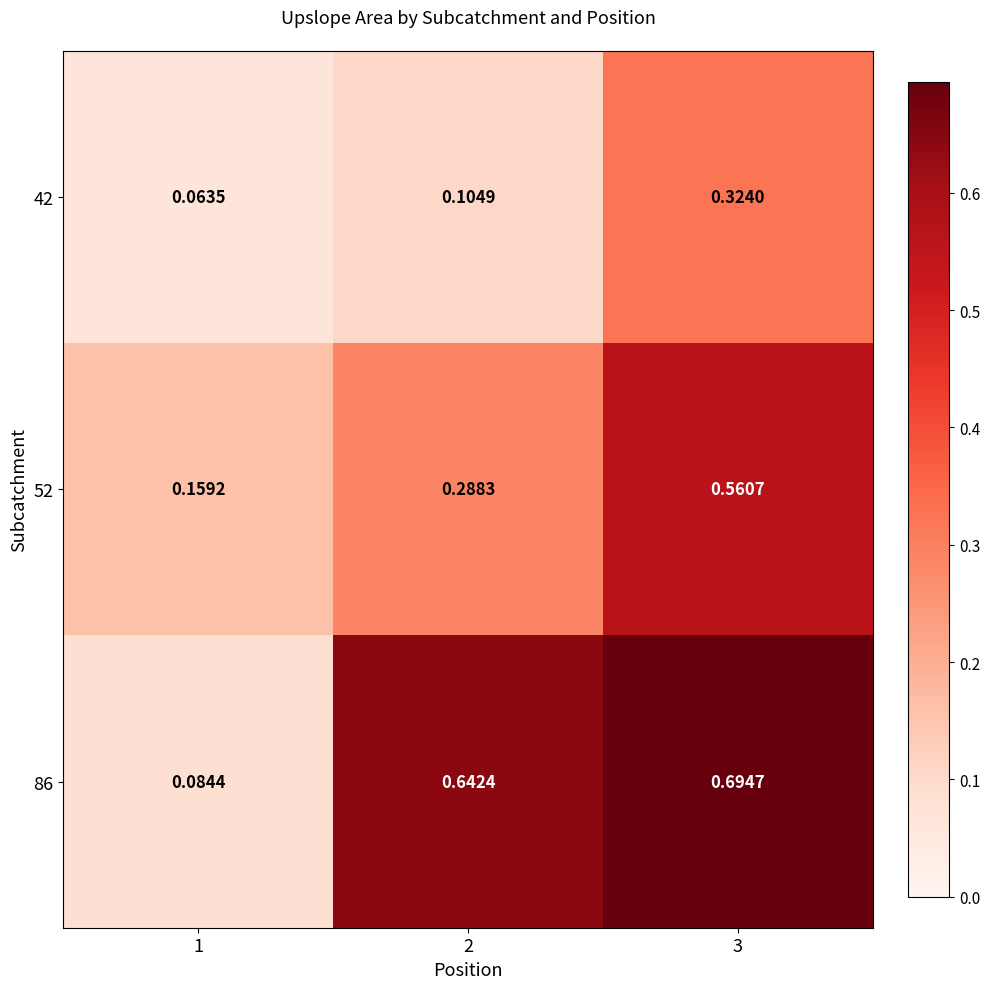

How many categories are shown in the chart?

3